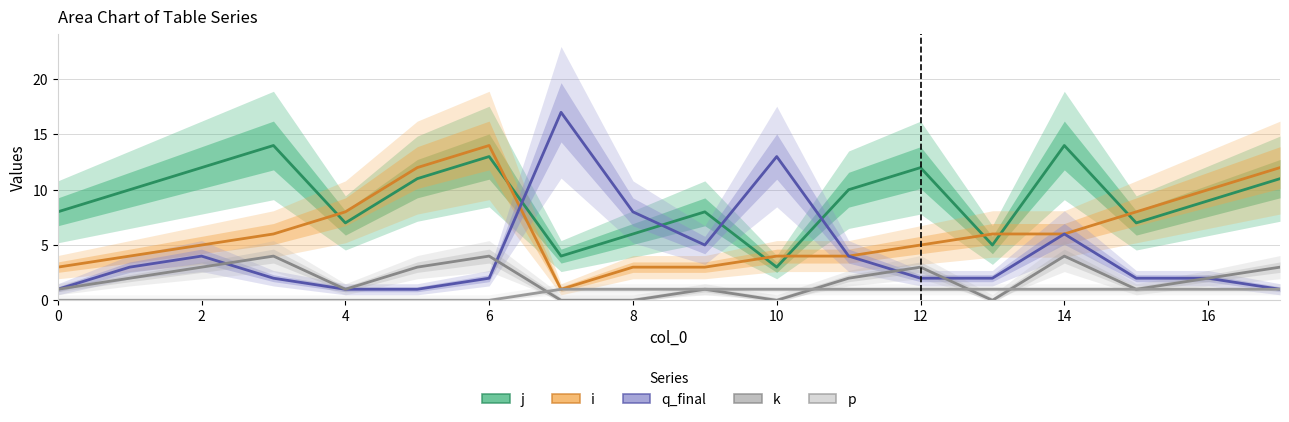

Which series has the largest range (max minus min)?

q_final